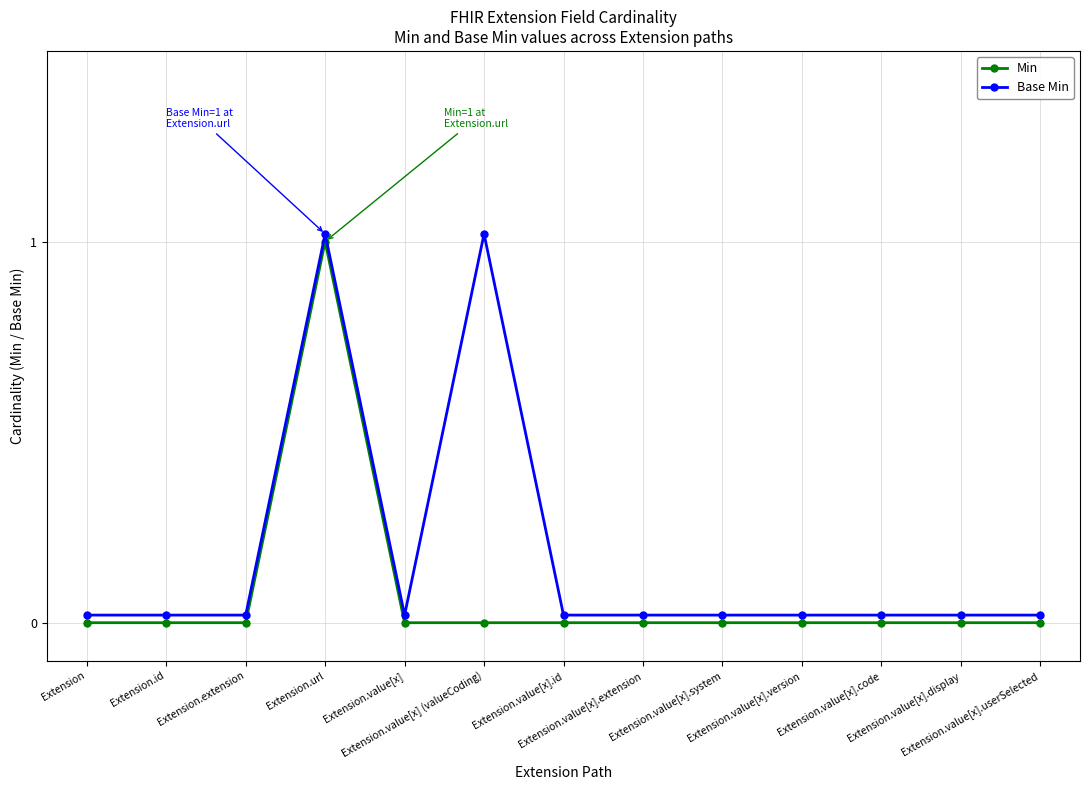

Which has a higher value, Extension.value[x].userSelected or Extension?

Extension.value[x].userSelected